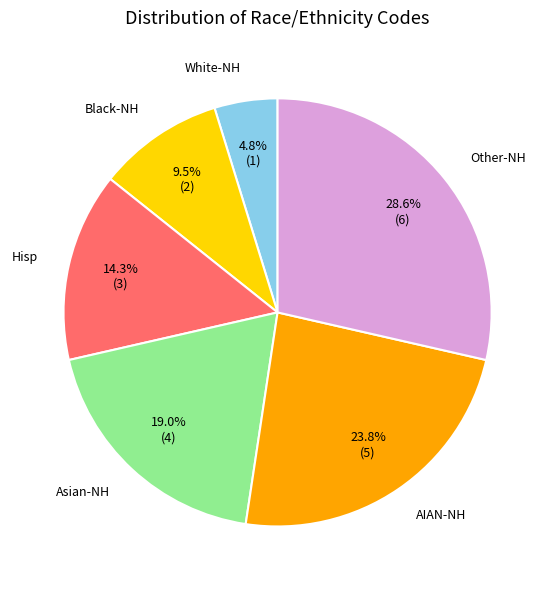

Is there any slice that represents more than half of the pie?

No